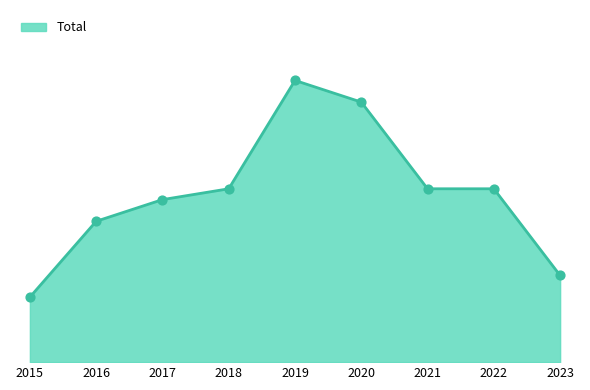

What is the ratio of the value at 2016 to the value at 2021?

0.8